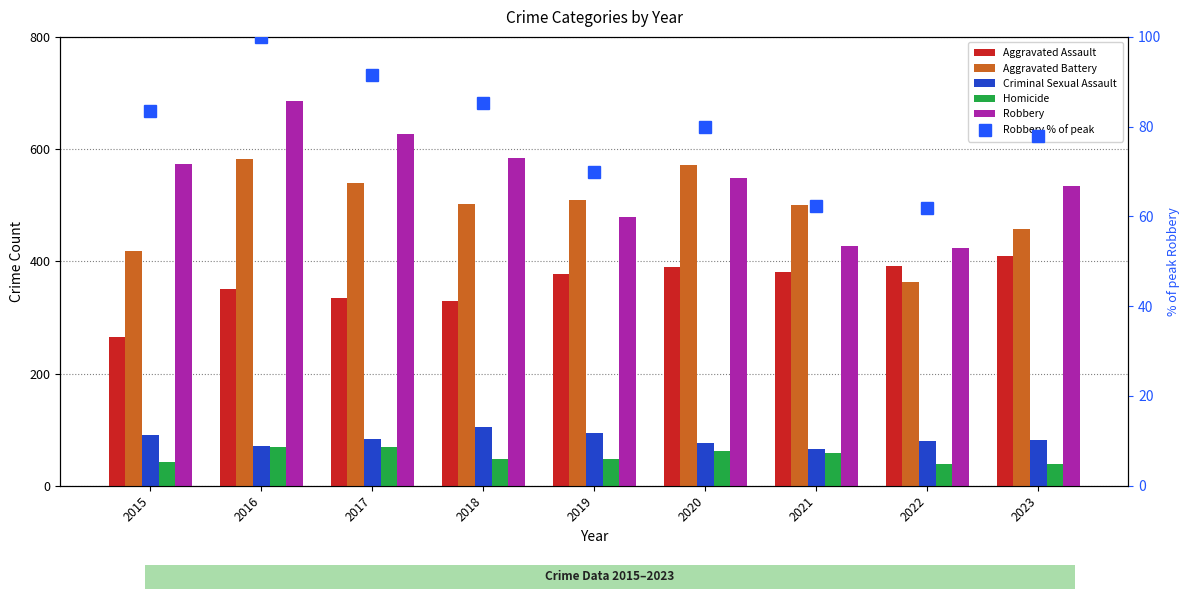

What is the minimum value shown in the chart?

38.0